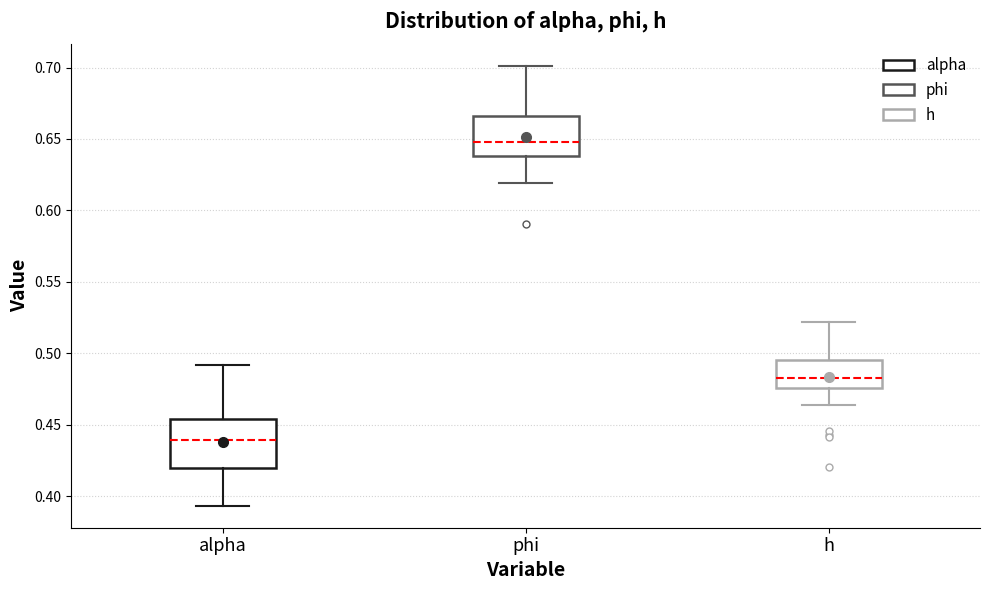

Comparing the boxes themselves (not the whiskers), which one is the tallest?

alpha